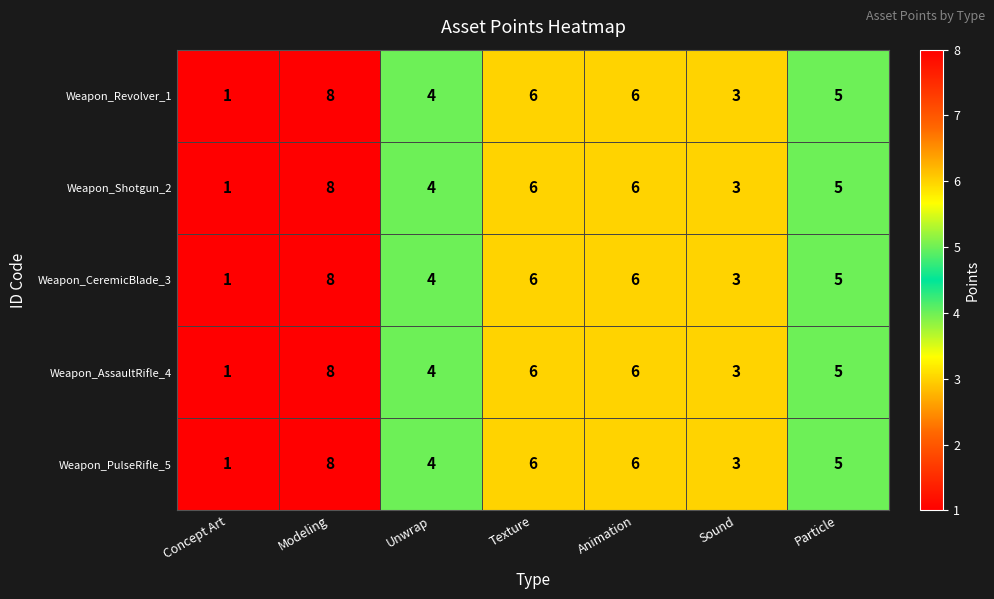

At which category is the sum across all series the highest?

Modeling